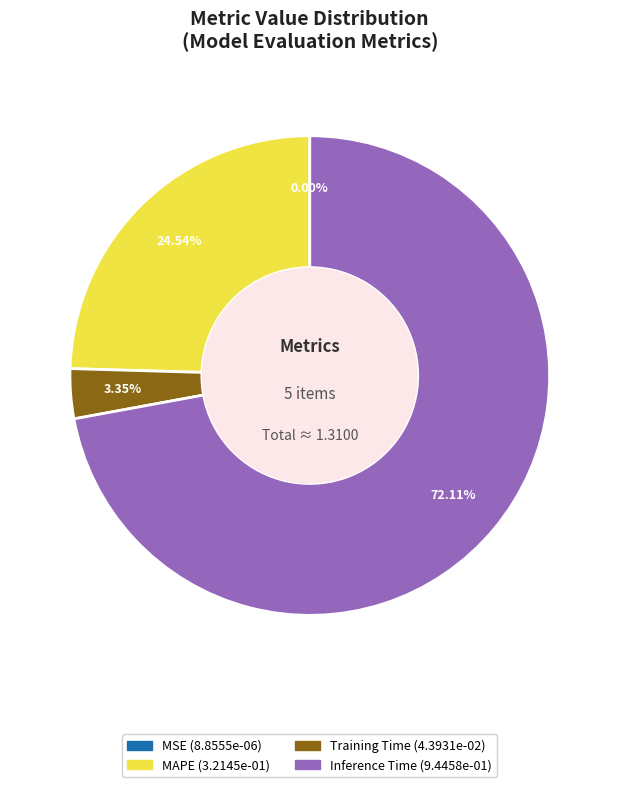

Does any single category account for the majority?

Yes